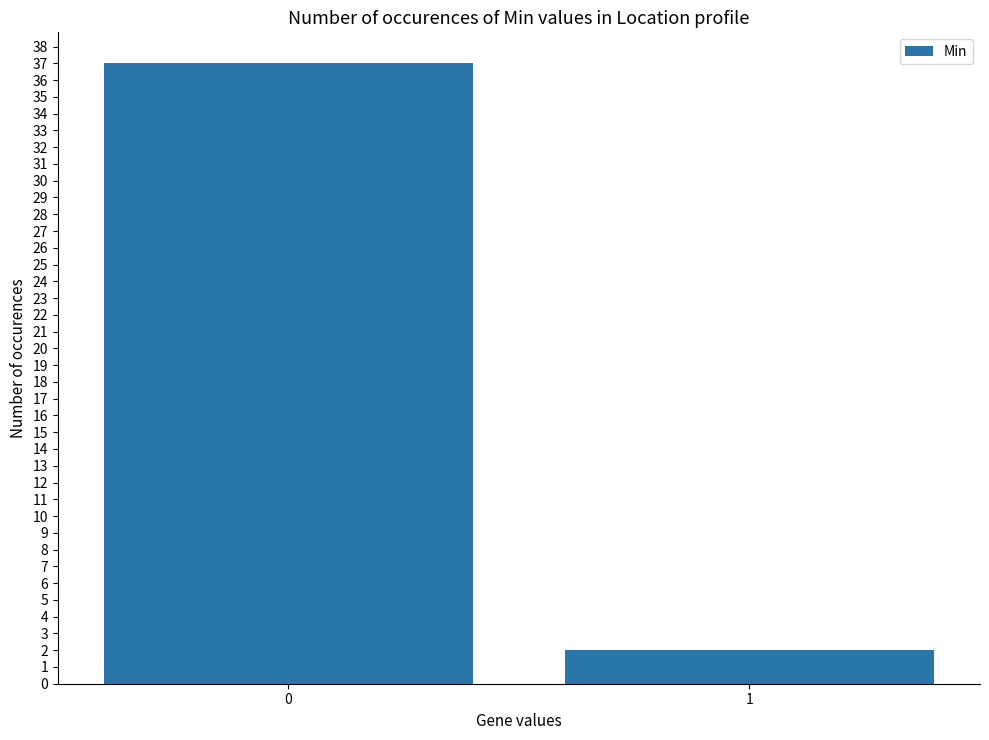

What is the difference between the values at 1 and 0?

35